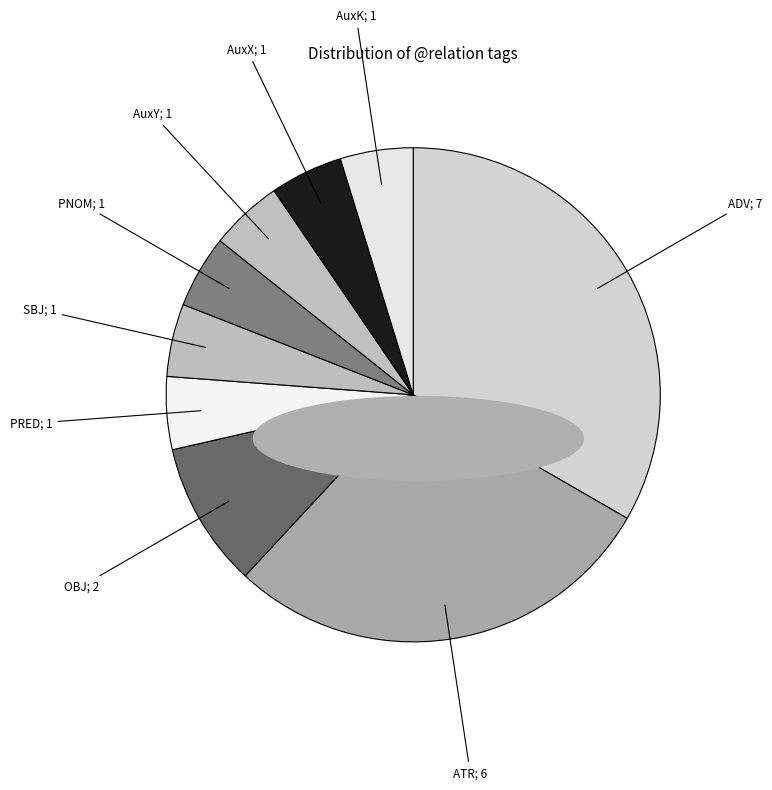

Rank the categories by value from lowest to highest.

PRED, SBJ, PNOM, AuxY, AuxX, AuxK, OBJ, ATR, ADV